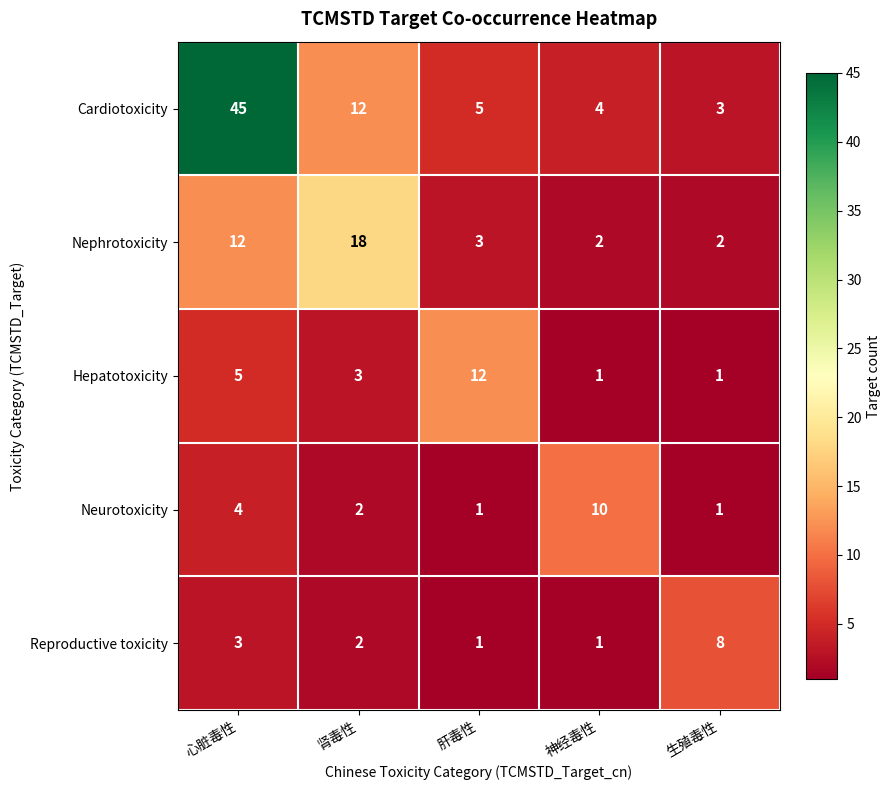

What is the highest value of the Cardiotoxicity series?

45